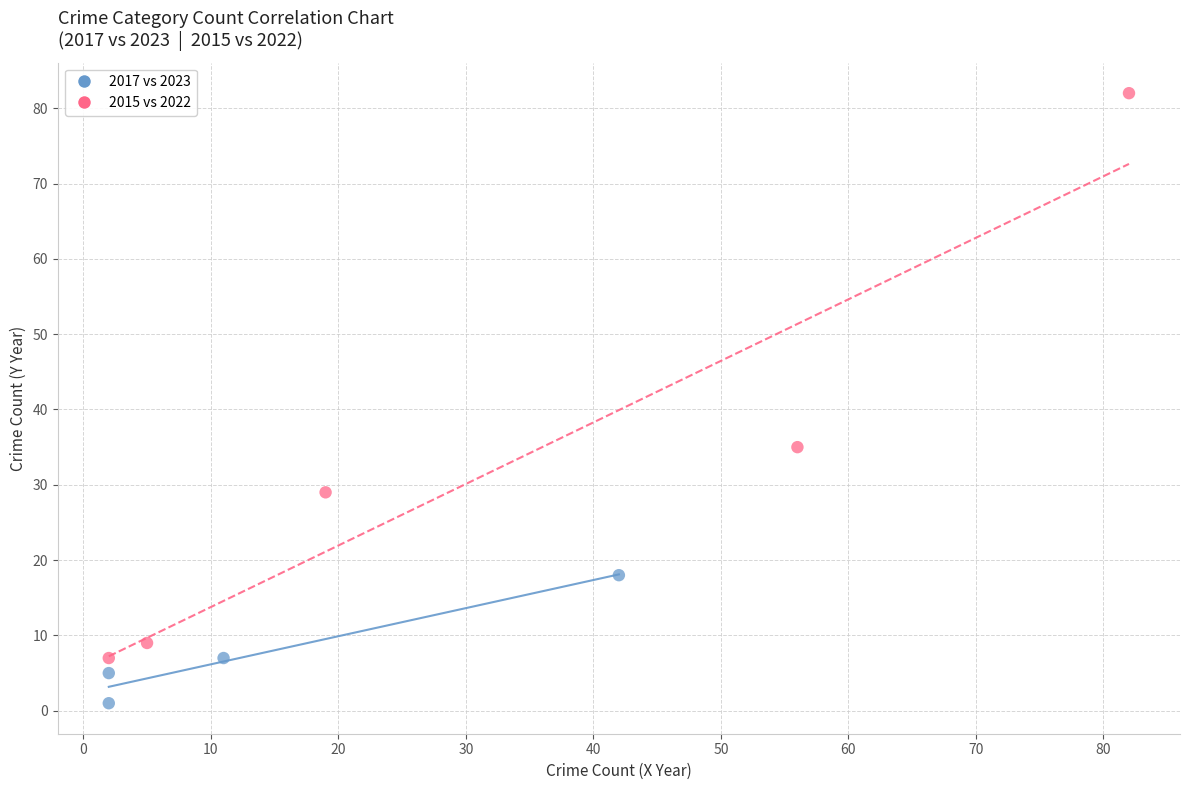

Which series reaches the maximum Y coordinate?

2015 vs 2022